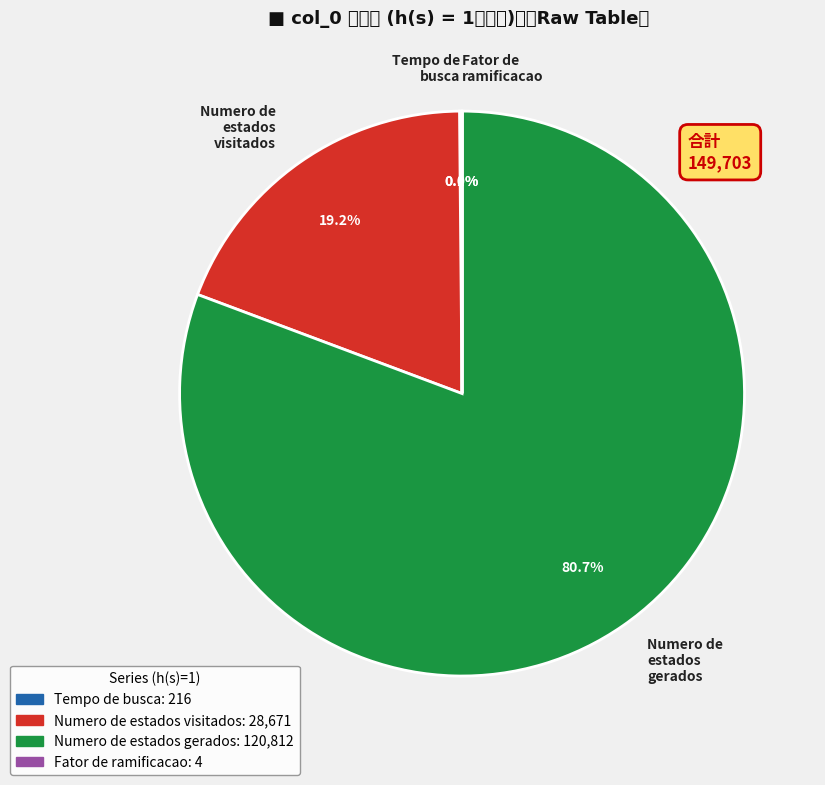

Does Numero de estados gerados account for over 50% of the chart?

Yes